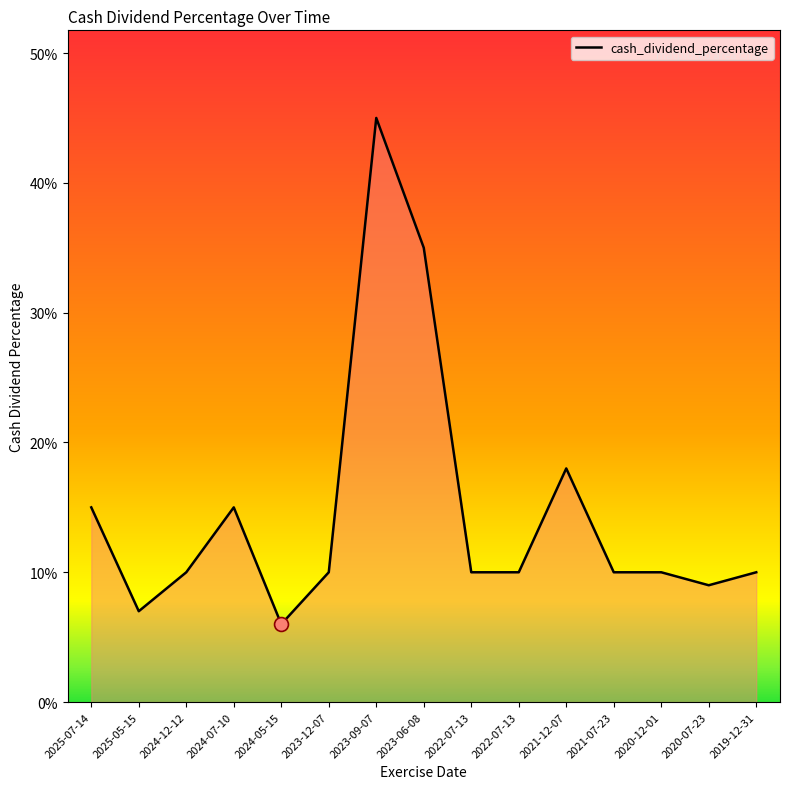

List the labels in order of value, smallest first.

2024-05-15, 2025-05-15, 2020-07-23, 2024-12-12, 2023-12-07, 2022-07-13, 2022-07-13, 2021-07-23, 2020-12-01, 2019-12-31, 2025-07-14, 2024-07-10, 2021-12-07, 2023-06-08, 2023-09-07